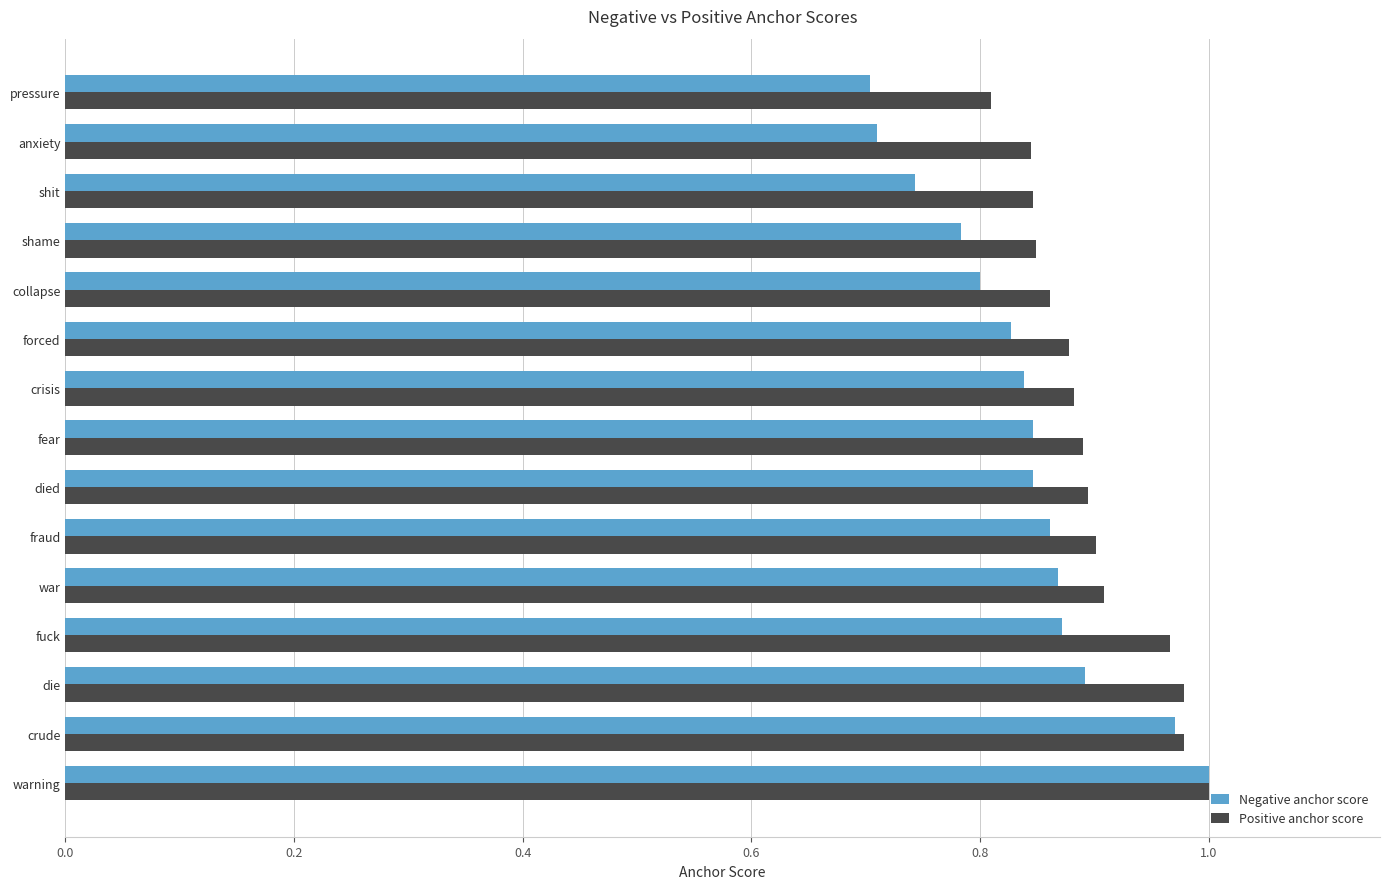

True or false: Positive anchor score has a value of 0.7 at crude.

False